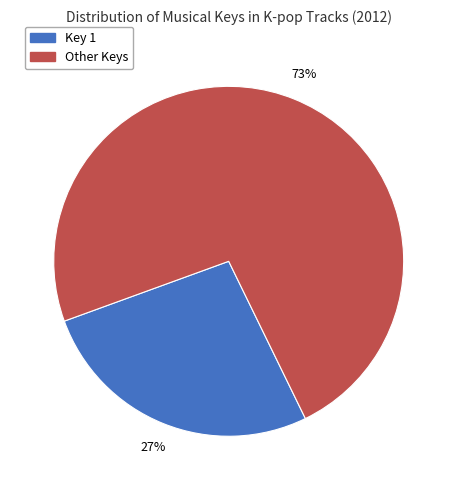

To the nearest percent, what portion does Key 1 represent?

27%